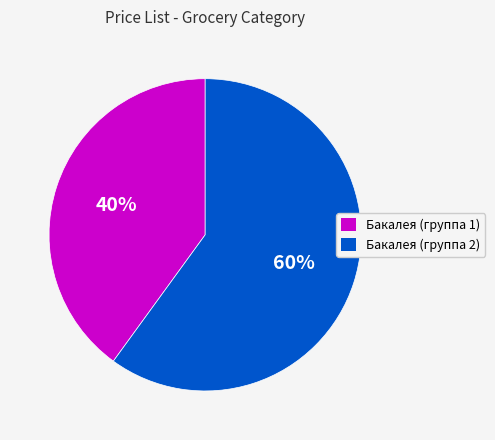

Count the number of slices in the pie.

2